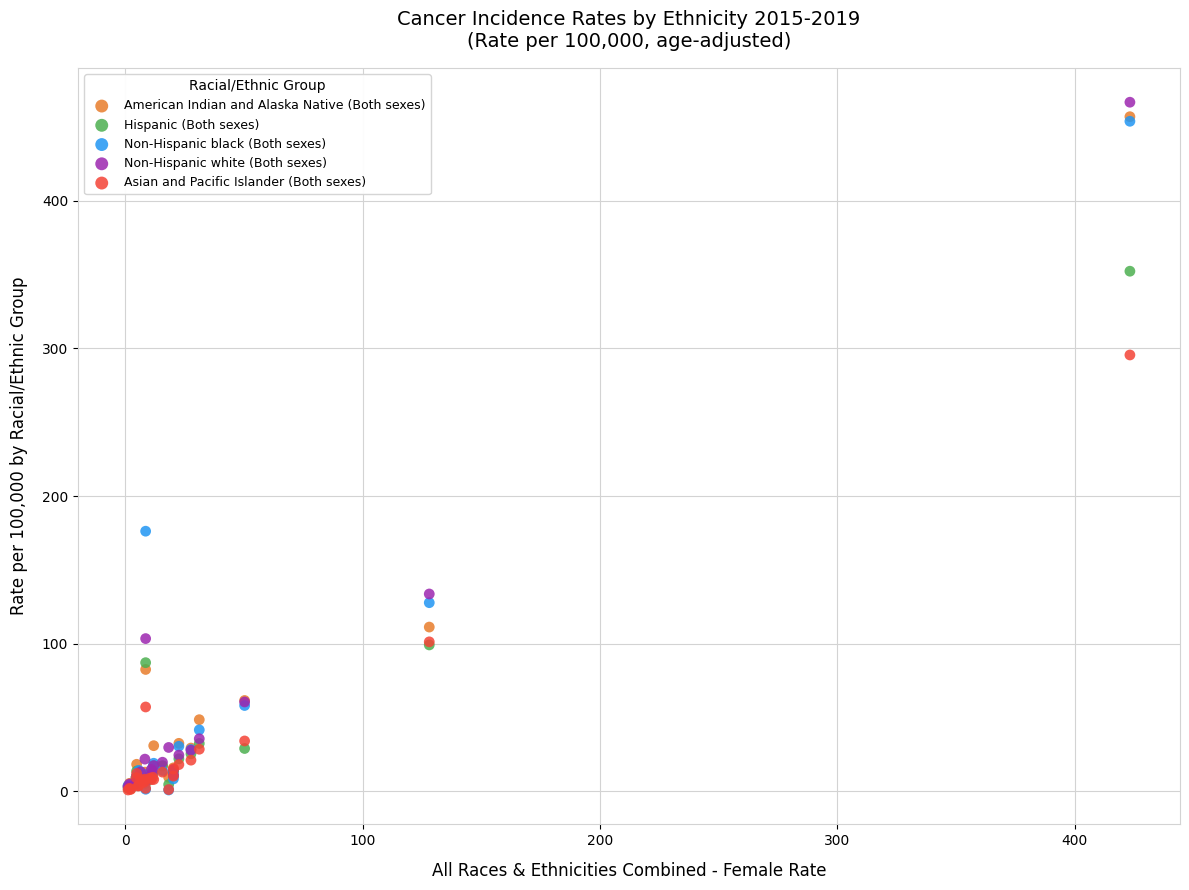

Across all series, what Y value is closest to 233?

176.2